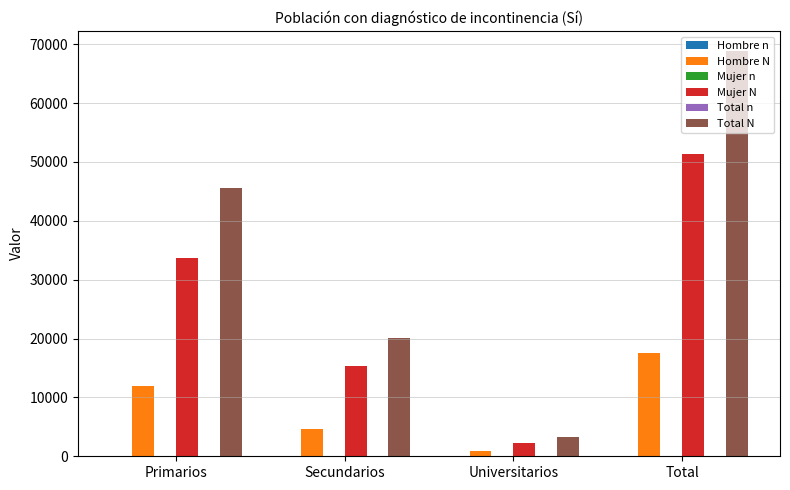

Is it true that Hombre N equals 11972 at Primarios?

True